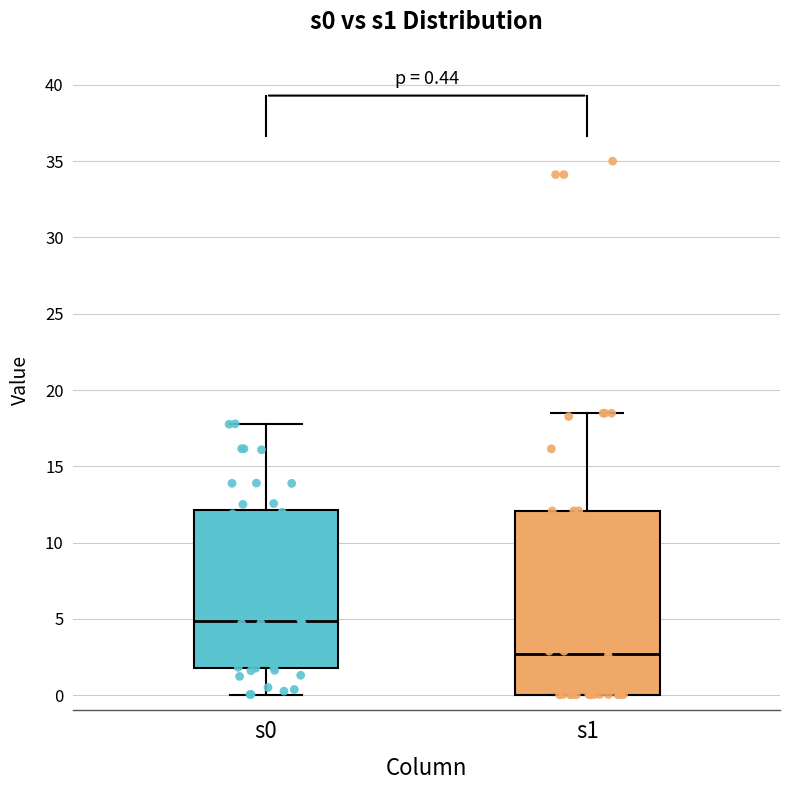

Which box's median line is the highest?

s0